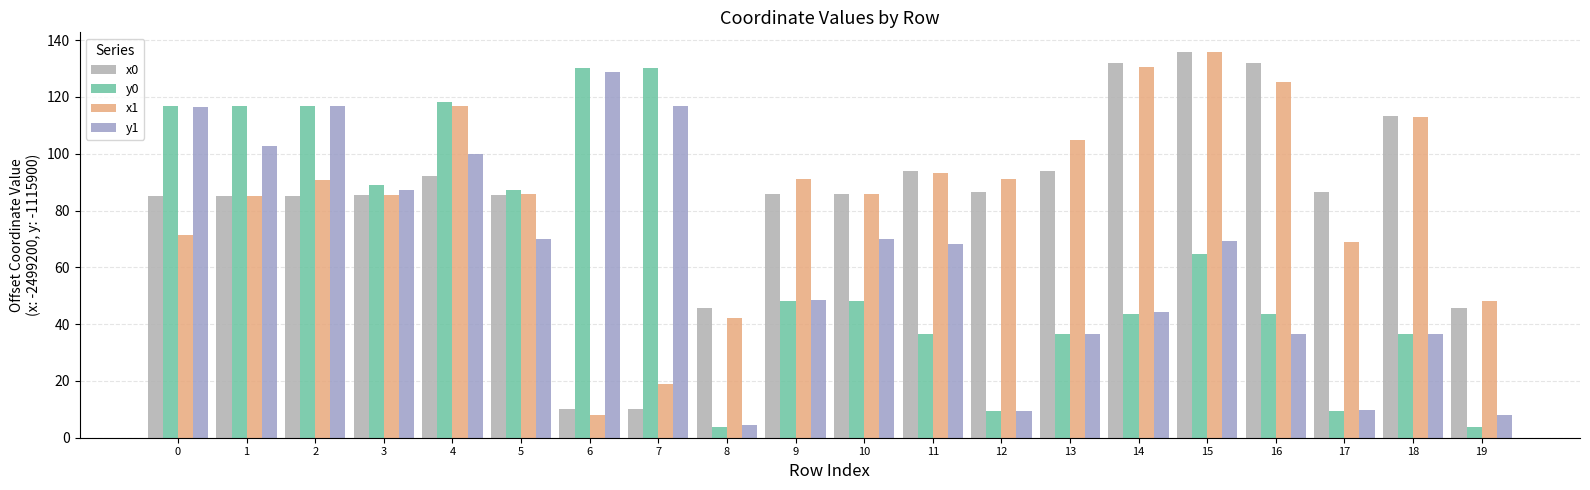

What is the total value across all series at 10?

289.8